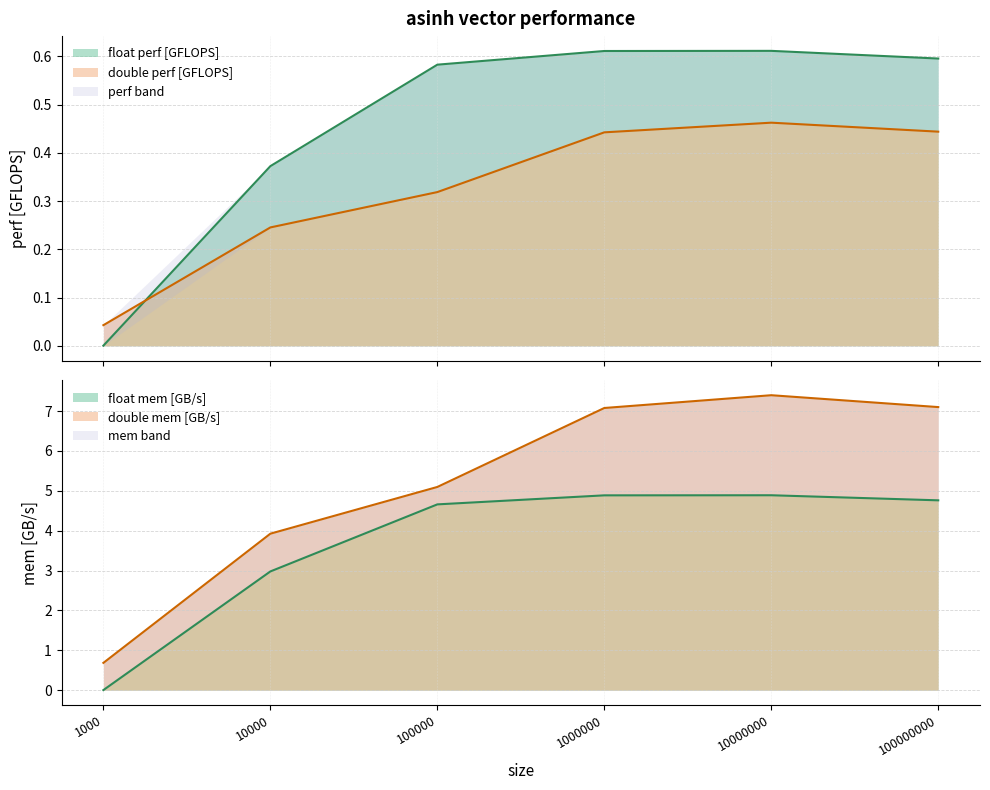

Reading right to left, transcribe all the data shown in this chart.

perf_float: 100000000=0.6	10000000=0.6	1000000=0.6	100000=0.6	10000=0.4	1000=0.0
mem_float: 100000000=4.8	10000000=4.9	1000000=4.9	100000=4.7	10000=3.0	1000=0.0
perf_double: 100000000=0.4	10000000=0.5	1000000=0.4	100000=0.3	10000=0.2	1000=0.0
mem_double: 100000000=7.1	10000000=7.4	1000000=7.1	100000=5.1	10000=3.9	1000=0.7